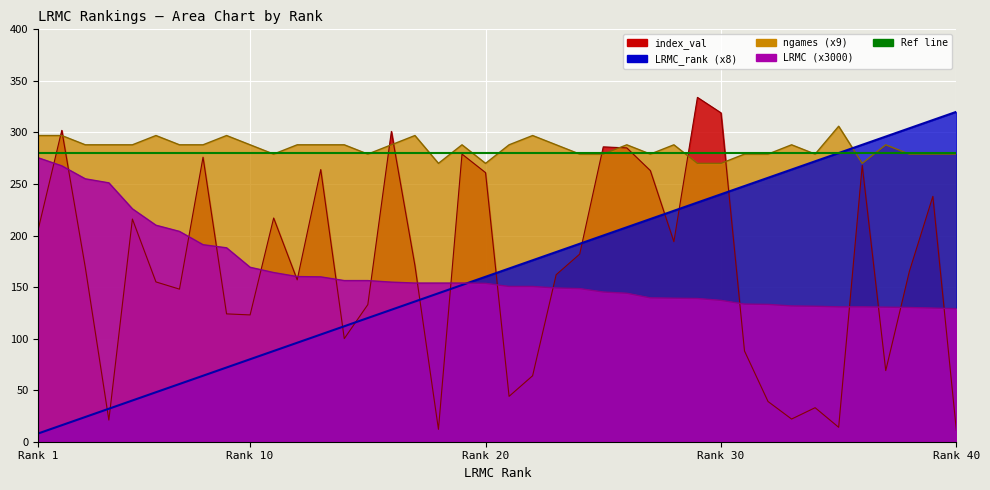

How many lines are shown in the chart?

4